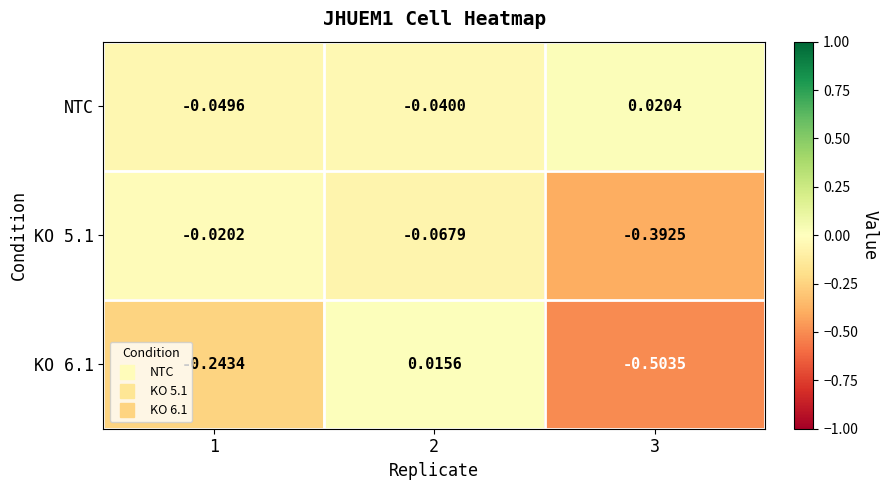

How many data points does each series have?

3